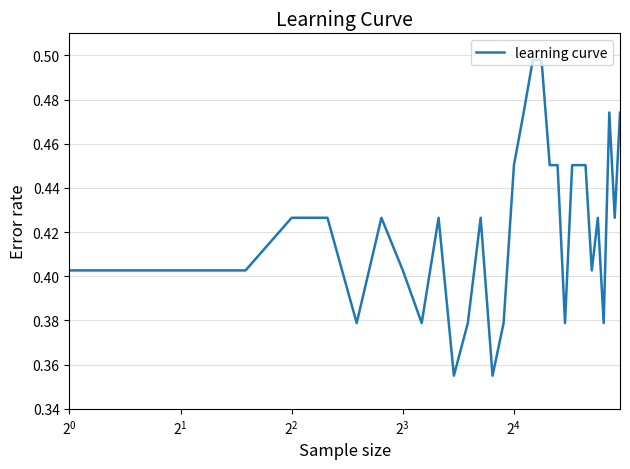

What is the value of the 21st point from the left?

0.5